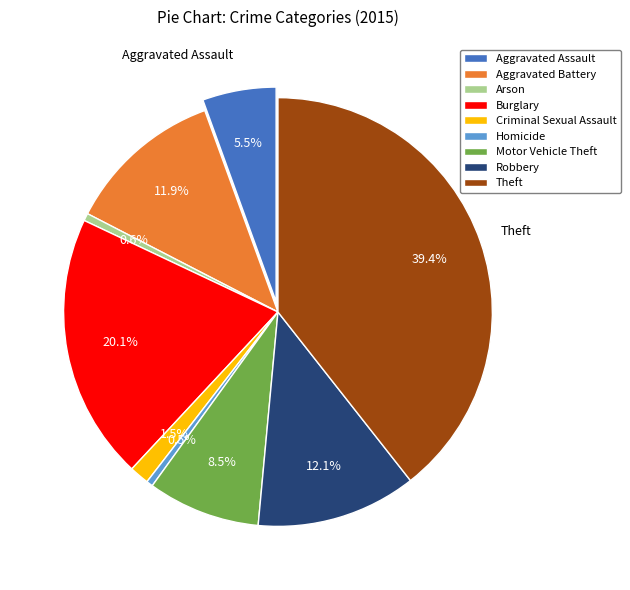

To the nearest percent, what percentage of the pie is Aggravated Battery?

12%